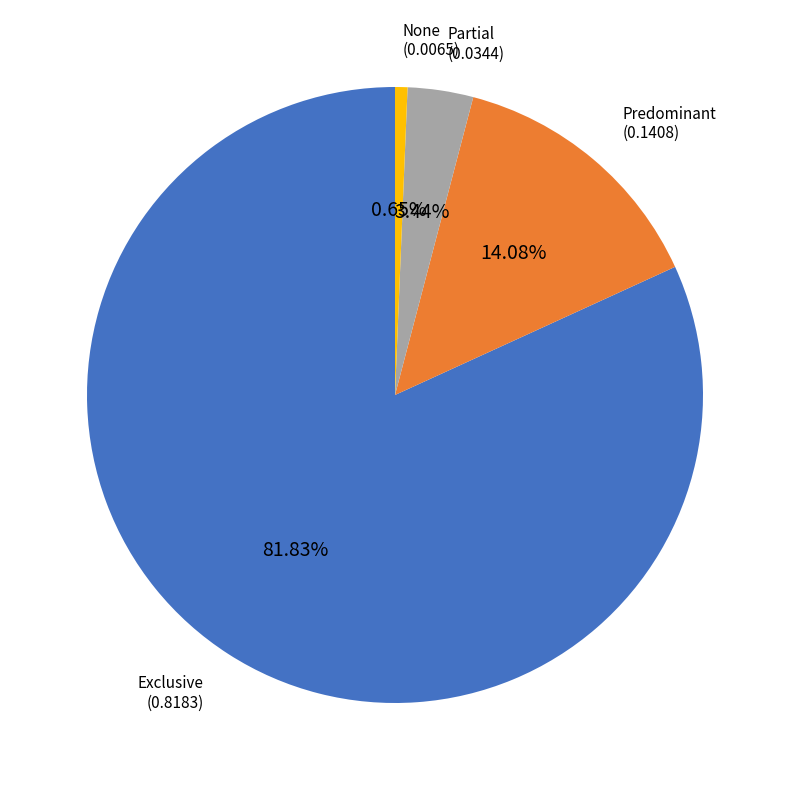

True or false: None accounts for 11% of the total.

False